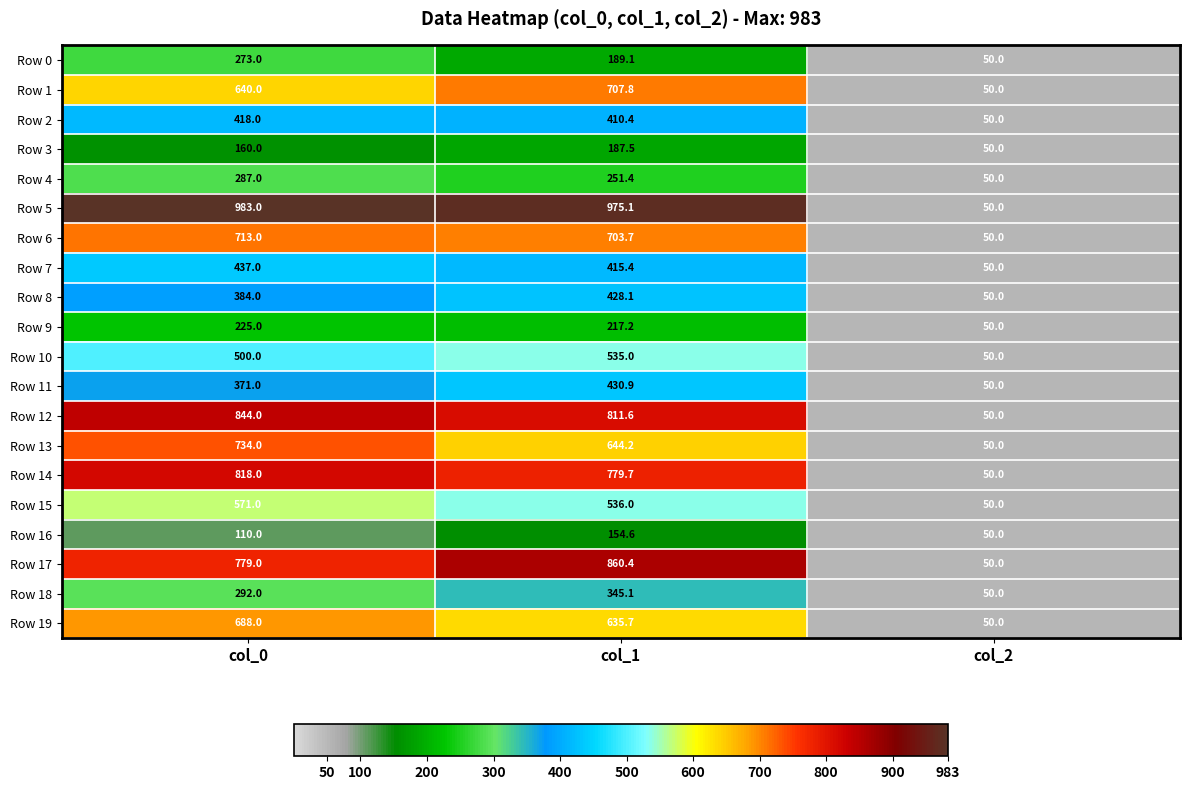

Which series has the largest range (max minus min)?

Row 5